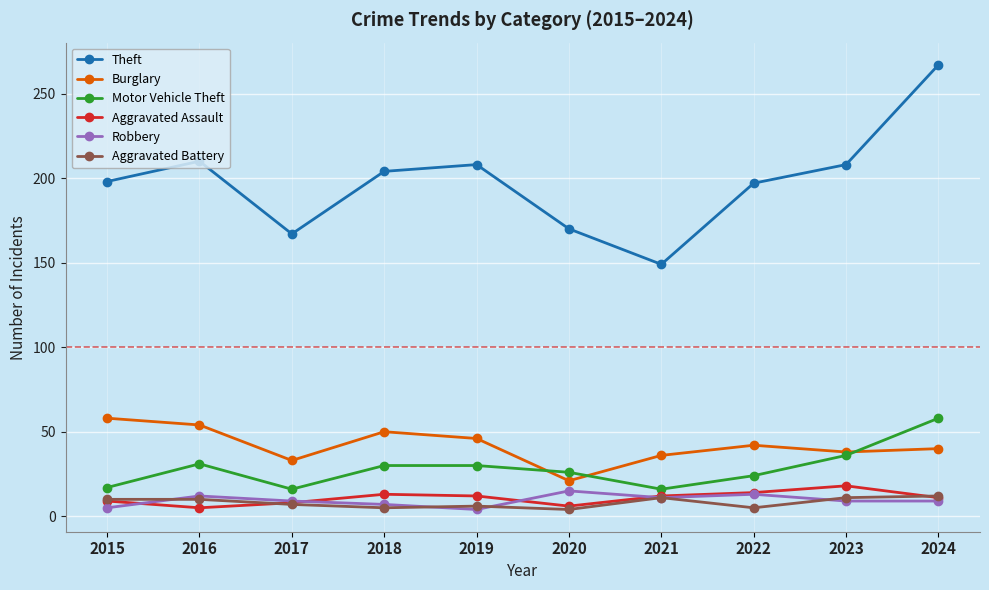

Which series ends up on top after the final intersection of Burglary and Motor Vehicle Theft?

Motor Vehicle Theft